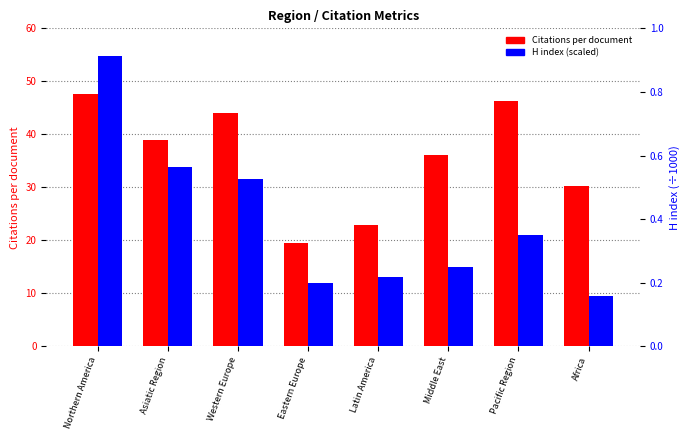

What is the label of the 1st bar from the left?

Northern America